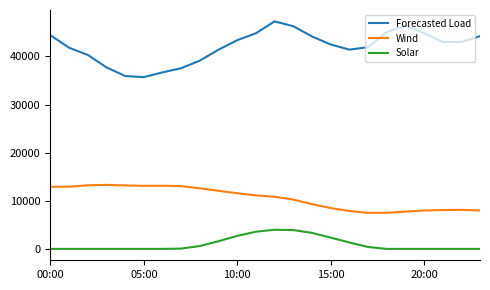

Rank the series by their maximum value, from lowest to highest.

Solar, Wind, Forecasted Load